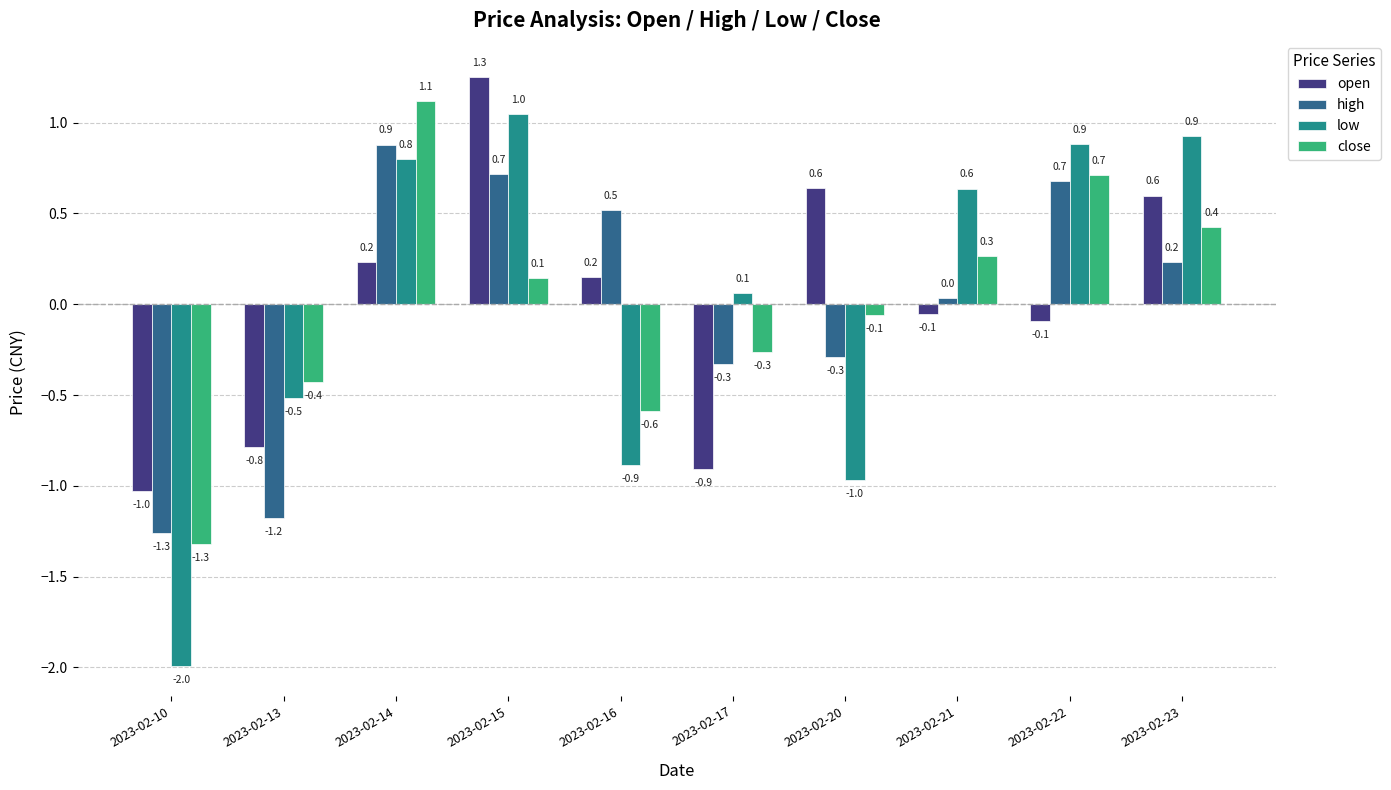

True or false: low has a value of -2.0 at 2023-02-10.

True